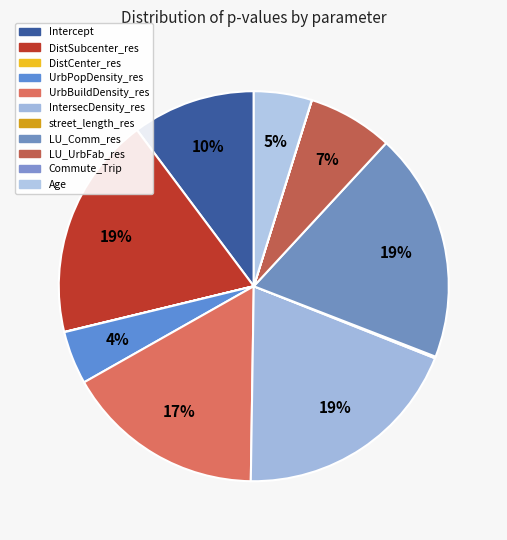

Combined, do Intercept and UrbPopDensity_res account for over 50%?

No